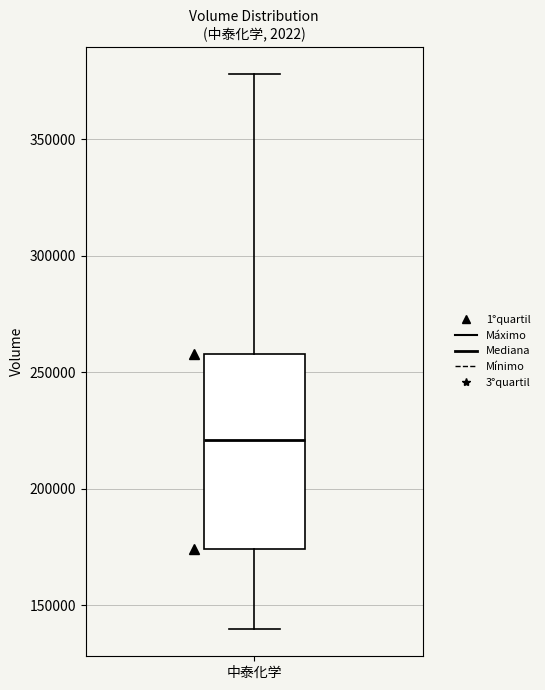

Read this box plot against the y-axis: the position of the median line, the range covered by the box, and the ends of both whiskers. The values are not printed on the chart, so give them approximately, as read against the axis.

median 220000, box 175000 to 260000, whiskers 140000 to 380000